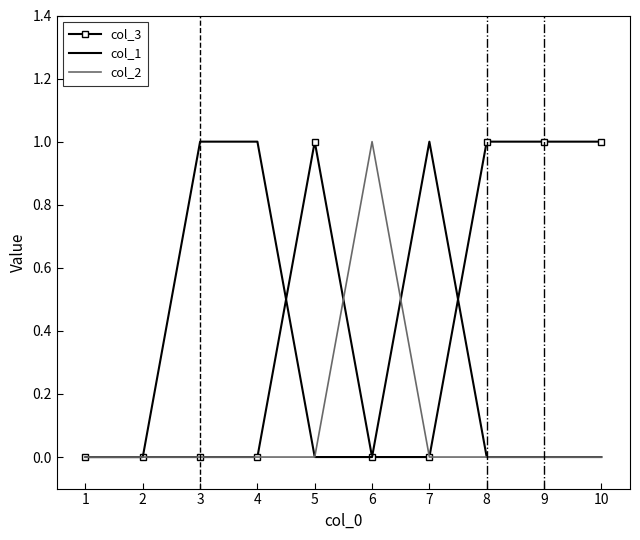

What are all the series names shown in the legend?

col_3, col_1, col_2